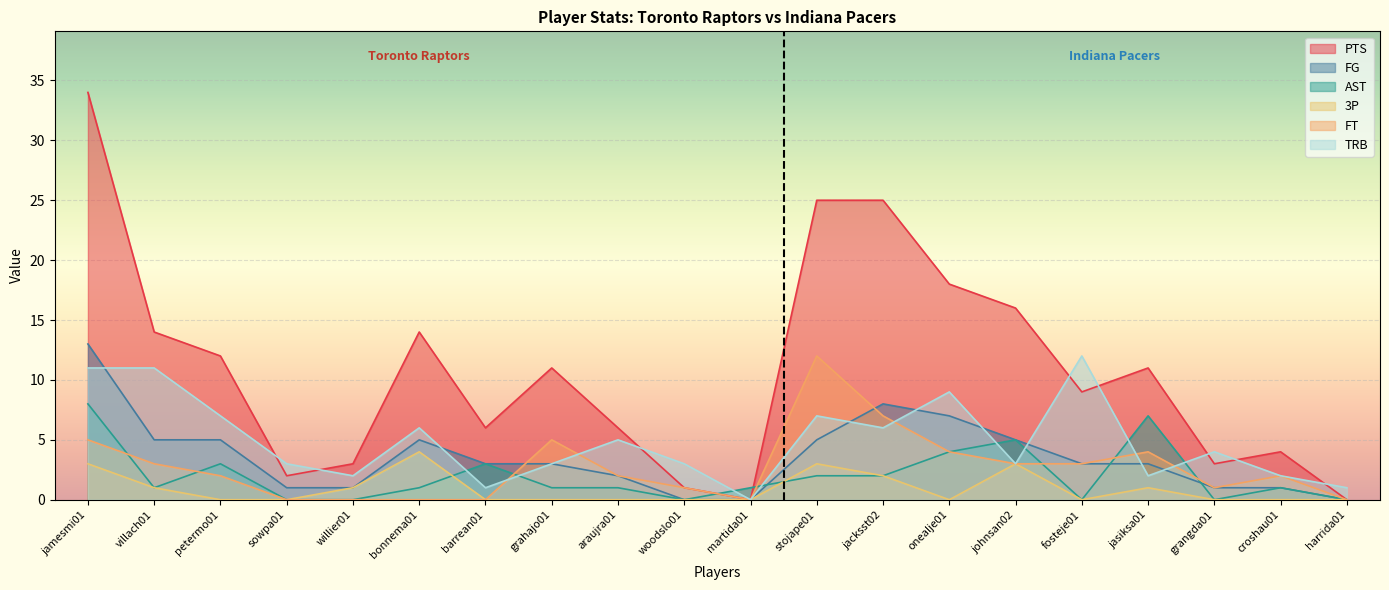

What is the difference between the second highest and second lowest values in the 3P series?

3